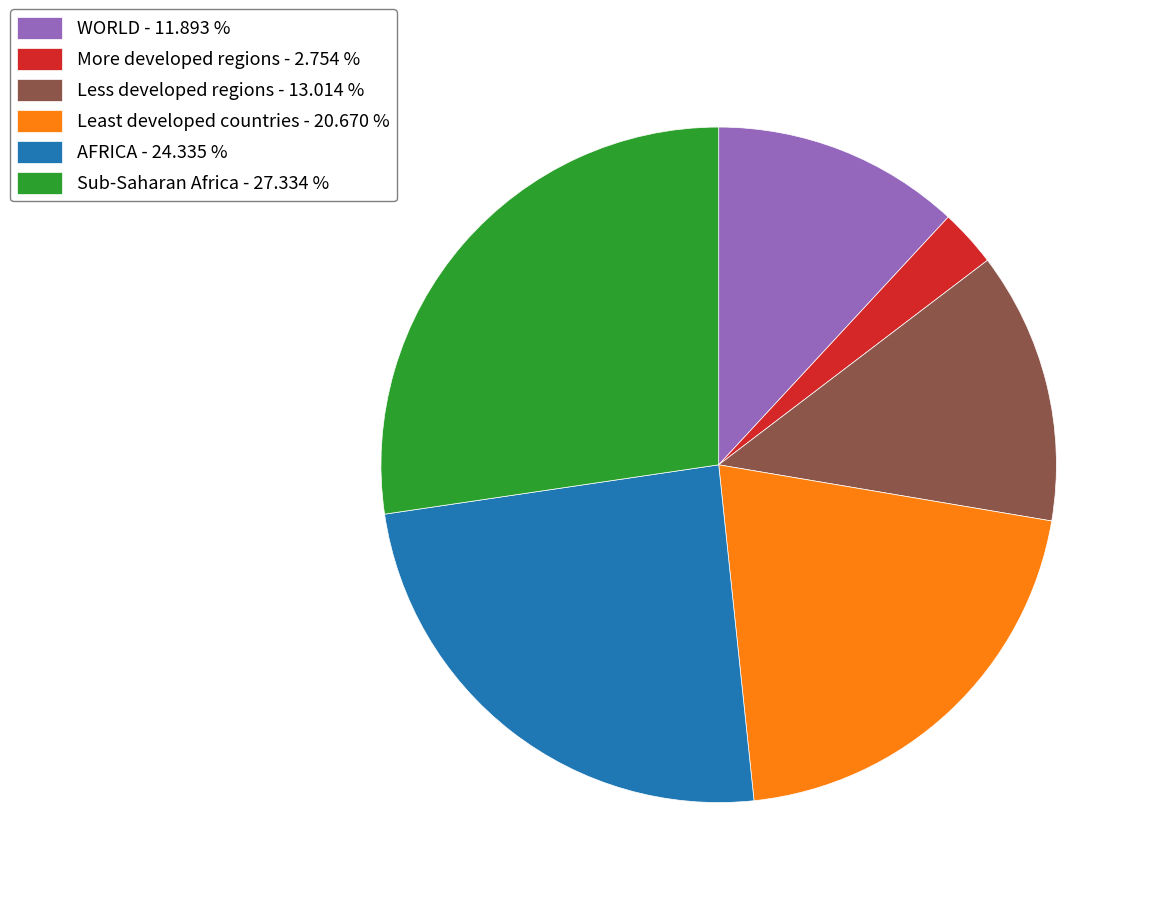

Rank the categories by value from highest to lowest.

Sub-Saharan Africa, AFRICA, Least developed countries, Less developed regions, WORLD, More developed regions